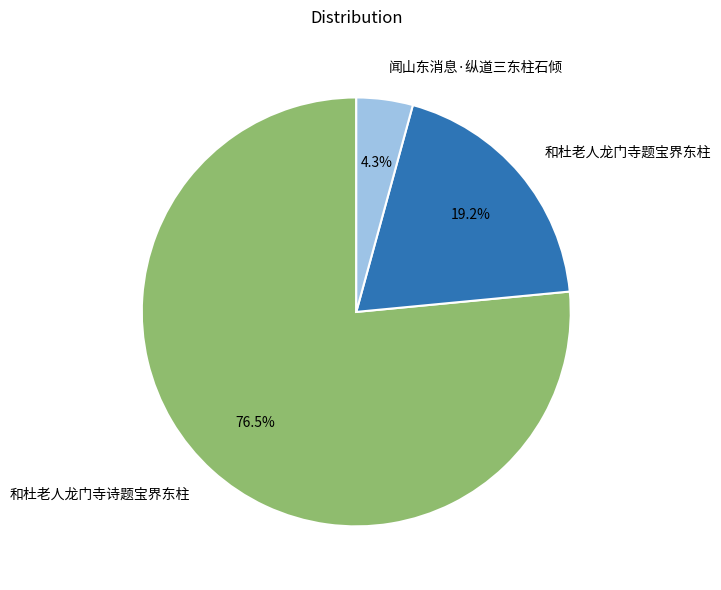

Is there any slice that represents more than half of the pie?

Yes